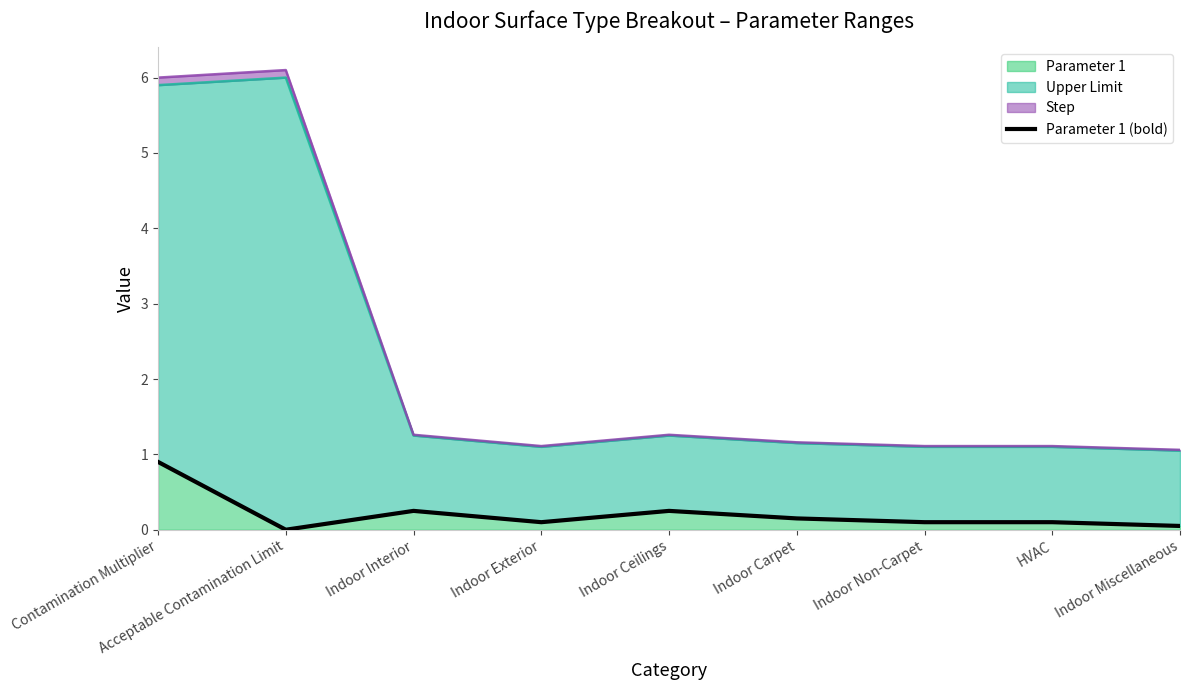

Does the chart display data point markers on the line(s)?

No